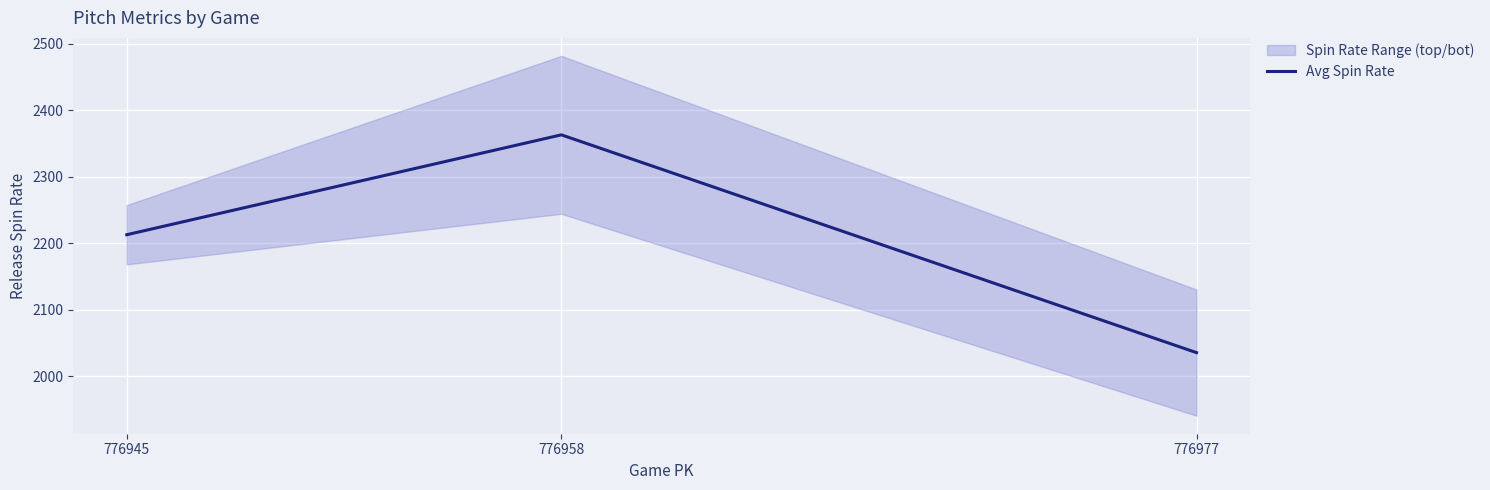

How many values are below 2212?

1